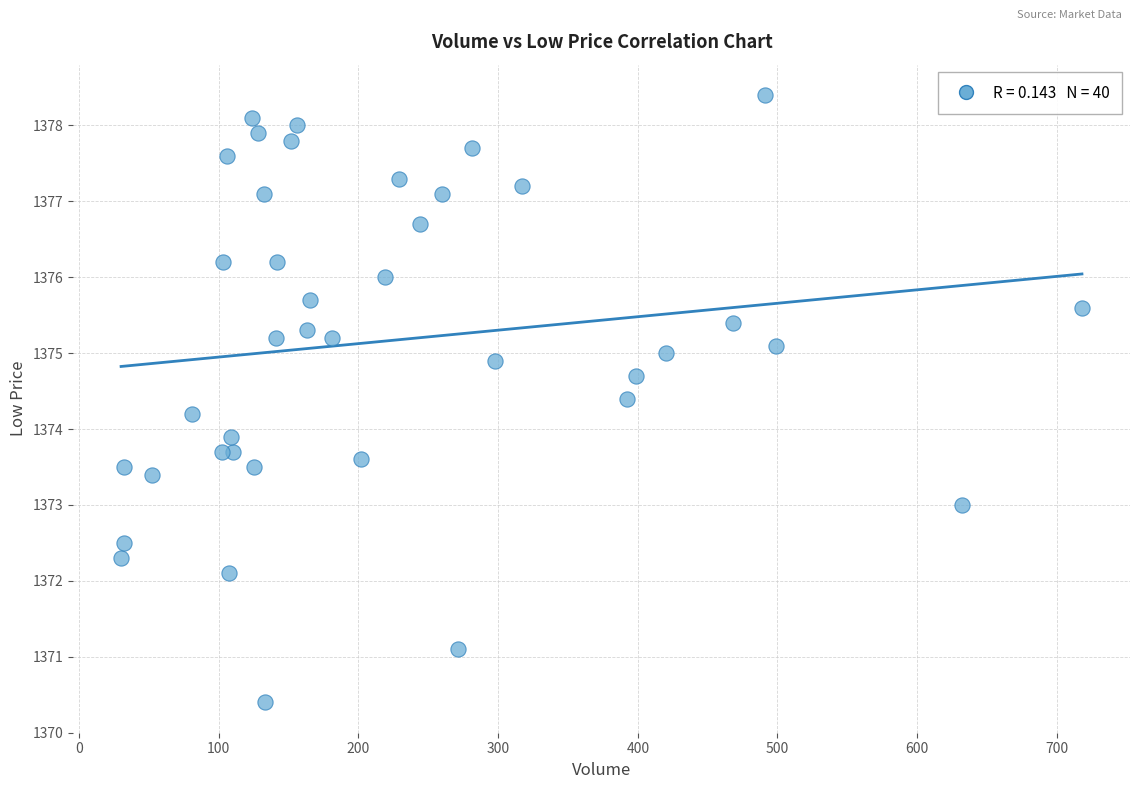

What is the range of Y values (max minus min)?

8.0